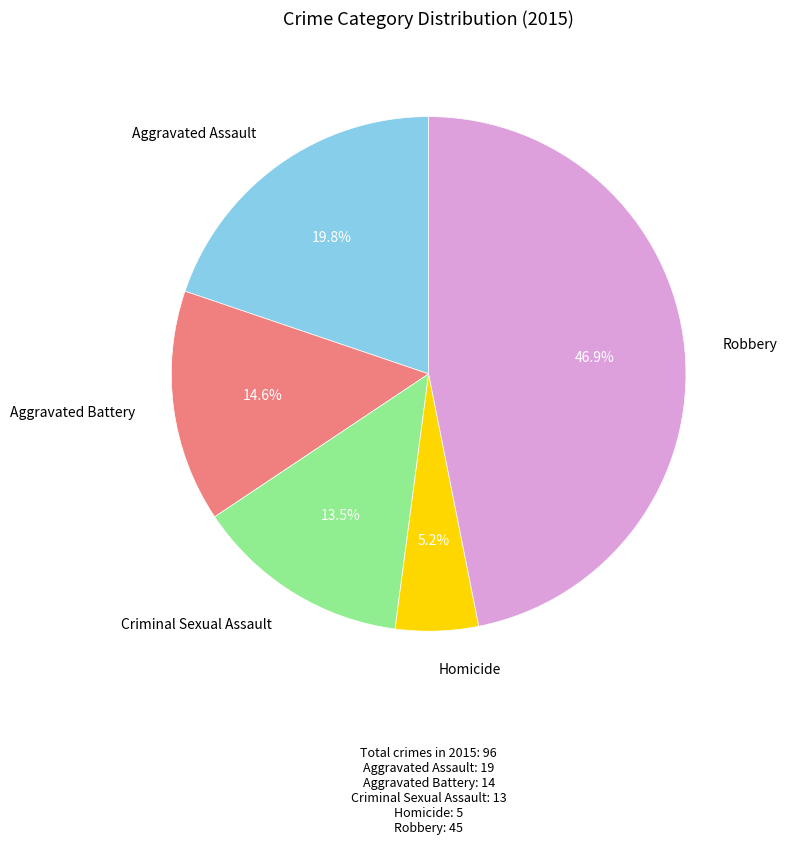

Is there any slice that represents more than half of the pie?

No